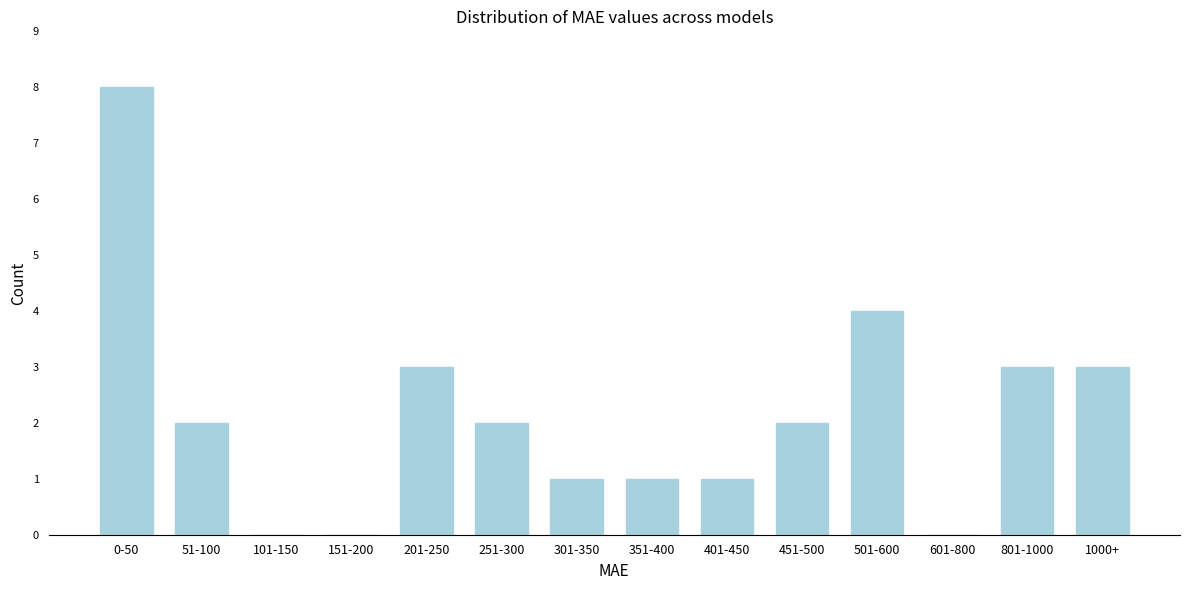

Reading left to right, what are all the values shown in this chart?

0-50=8	51-100=2	101-150=0	151-200=0	201-250=3	251-300=2	301-350=1	351-400=1	401-450=1	451-500=2	501-600=4	601-800=0	801-1000=3	1000+=3